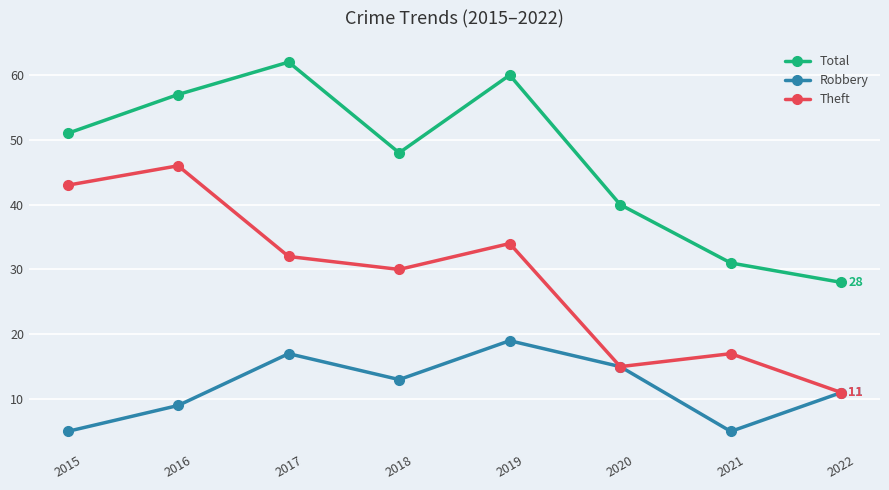

How many values in the Theft series are below 32?

4